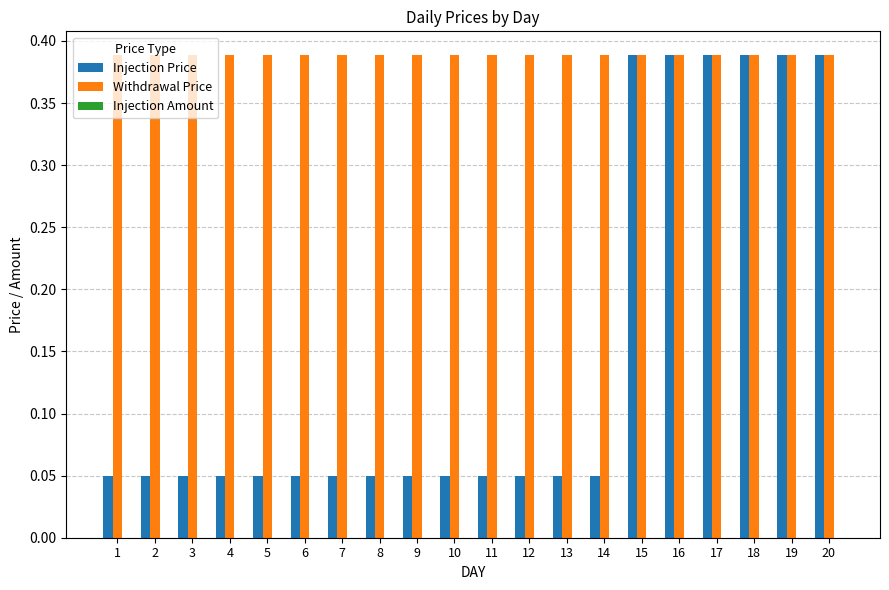

Is the value of Injection Price at 10 greater than the value of Withdrawal Price at 1?

No